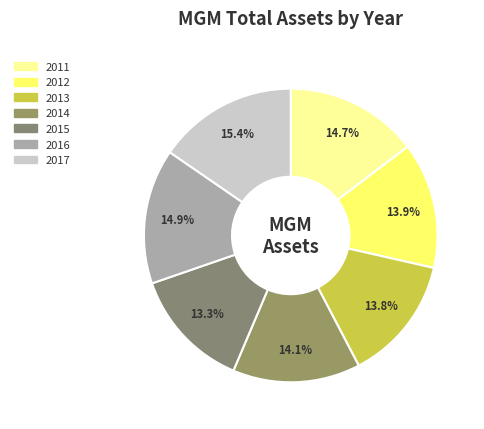

Is it true that 2012 is 1% of the pie?

False